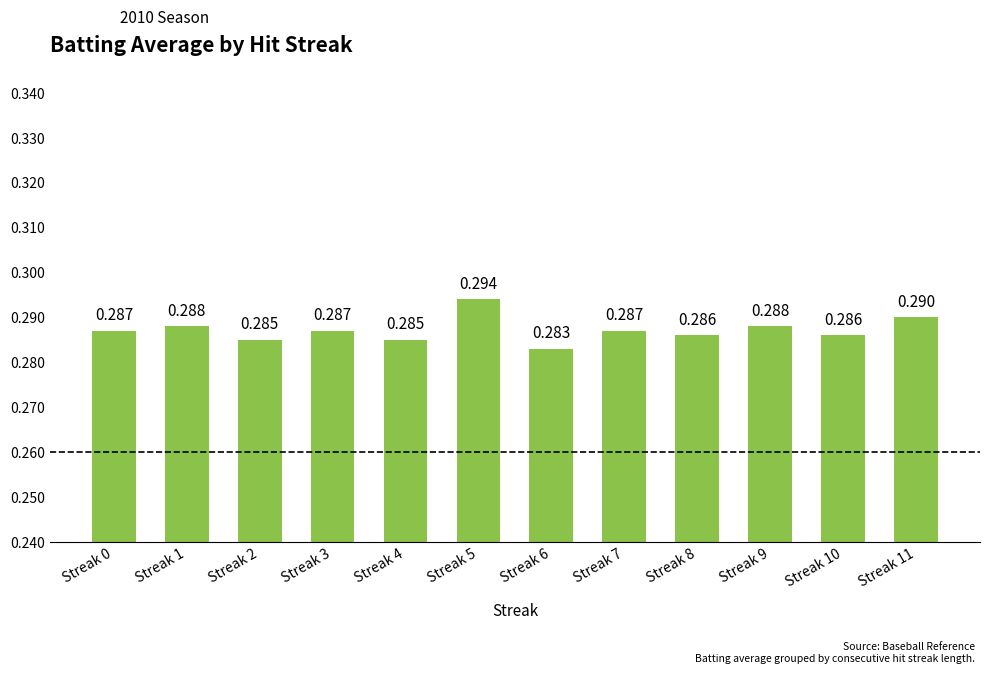

How many bars are there in total?

12